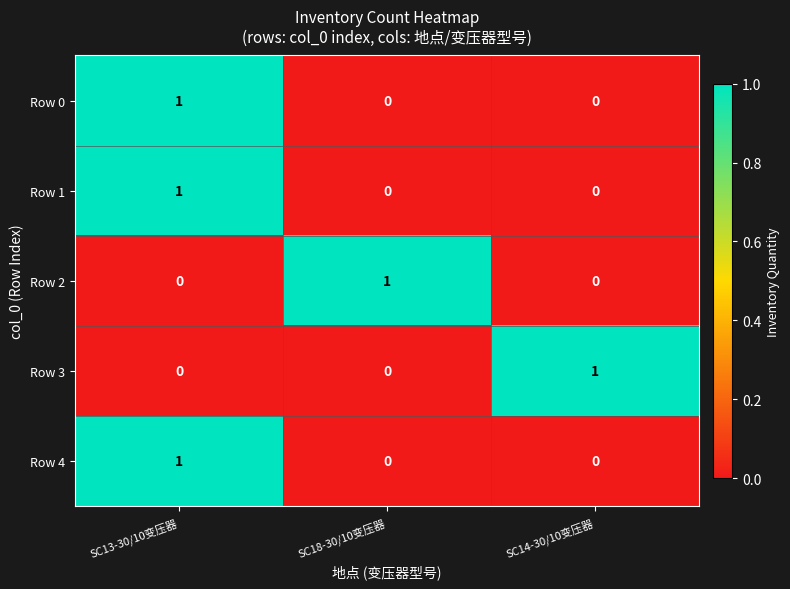

What is the total value across all series at SC14-30/10变压器?

1